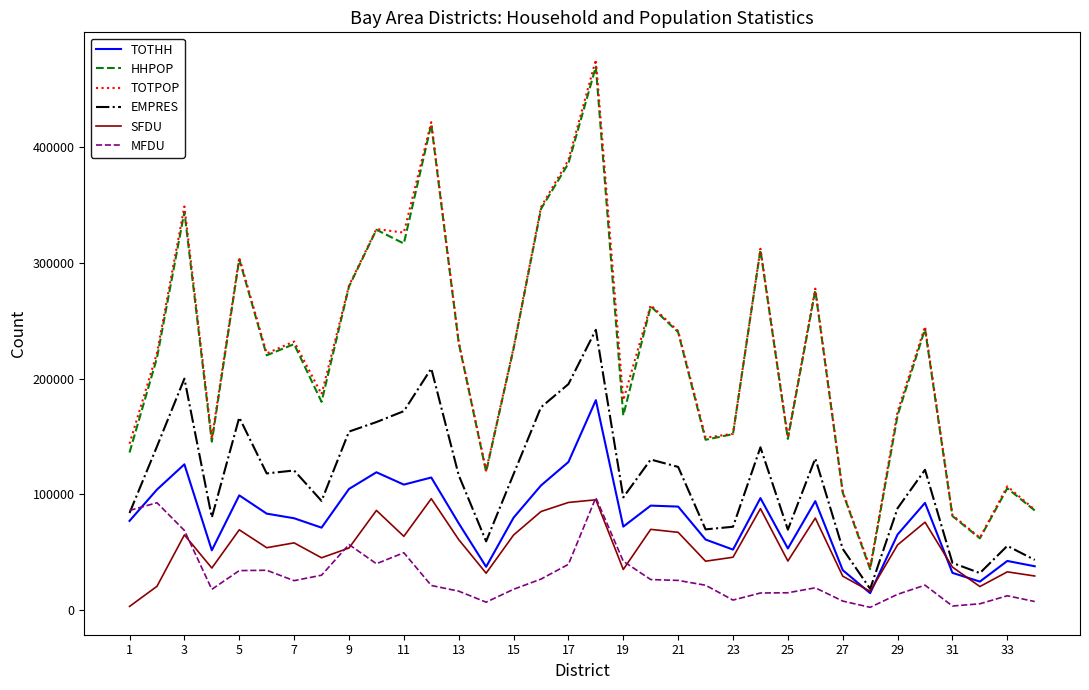

Which series has the widest spread of values?

TOTPOP